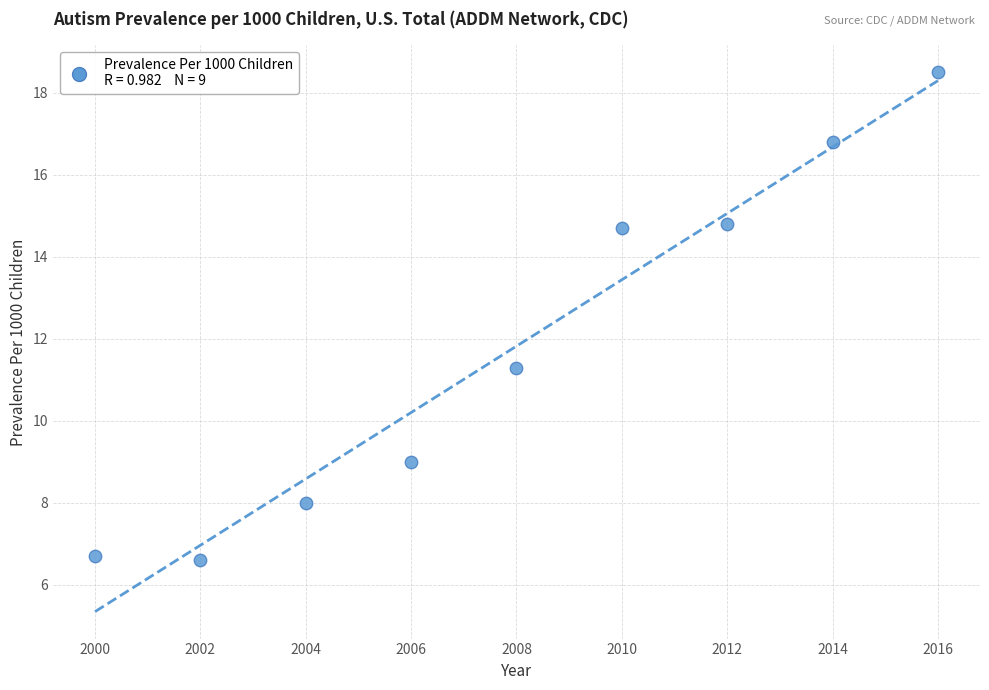

What Y value in the scatter plot is closest to 12?

11.3